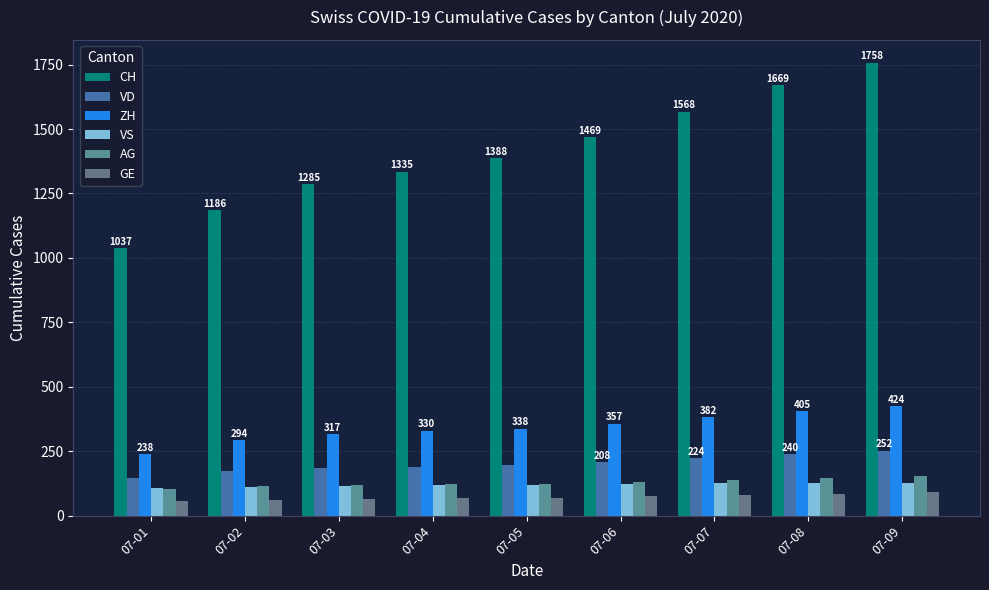

What is the total value across all series at 07-03?

2087